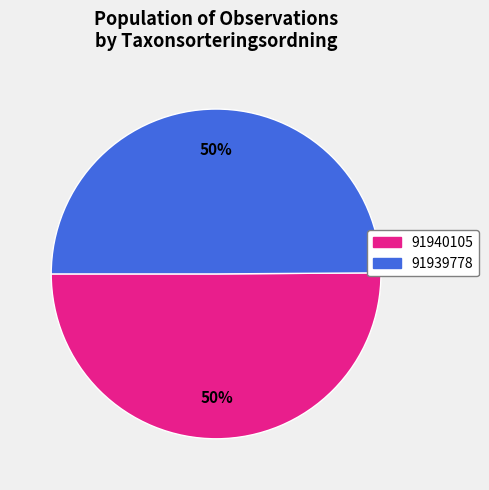

To the nearest percent, what is the average slice percentage?

50%